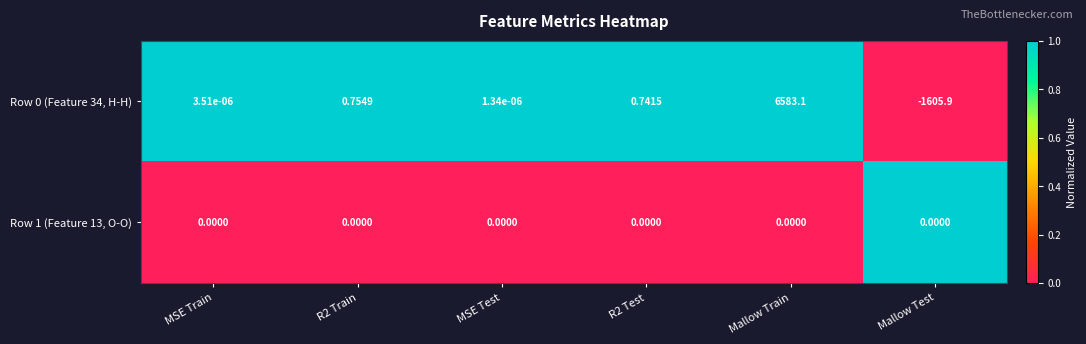

How many data points does each series have?

6